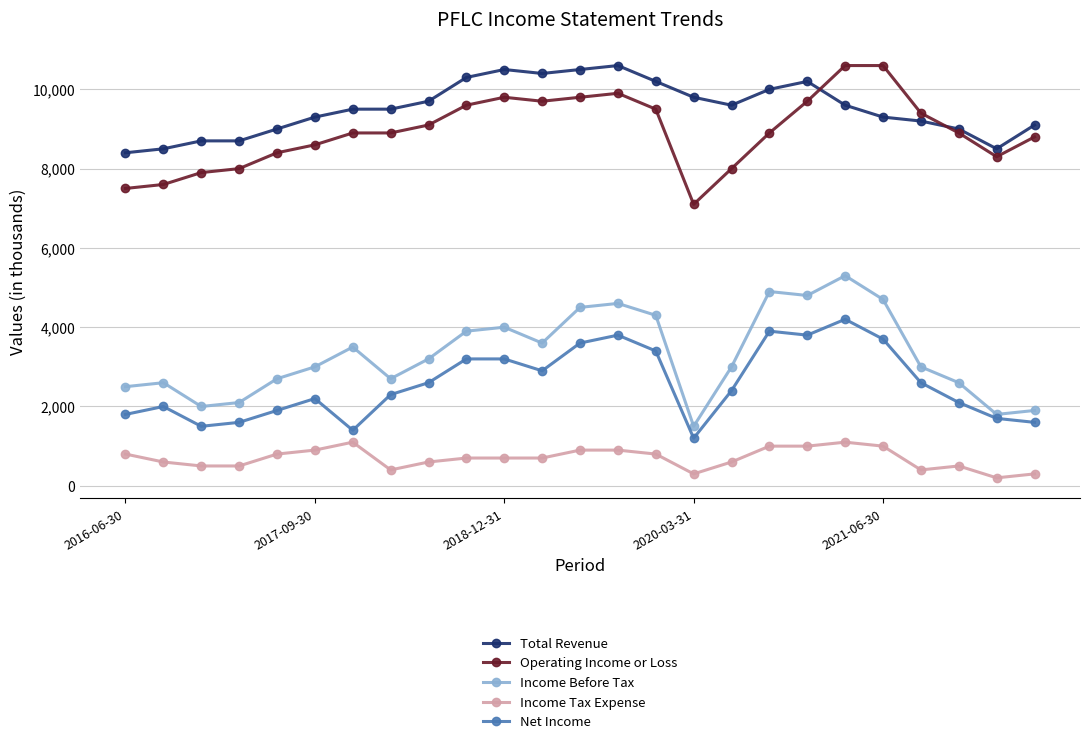

Which series has the largest total across all categories?

Total Revenue